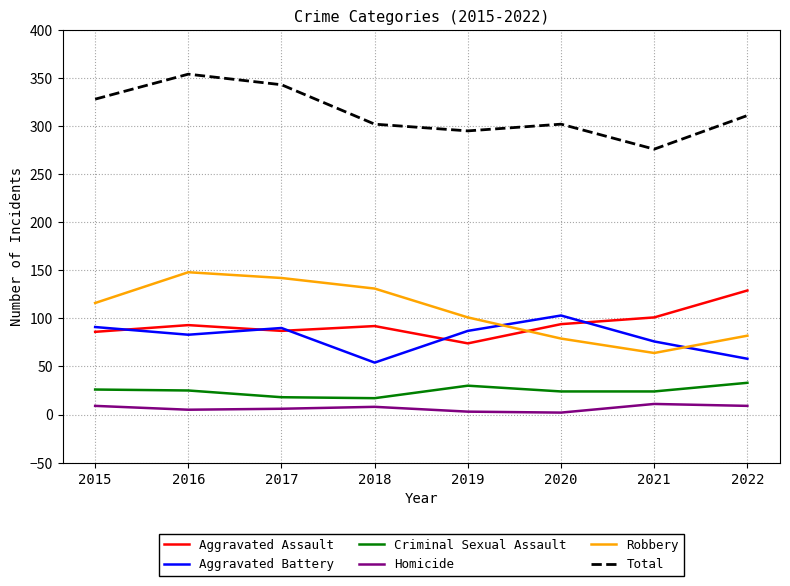

Is it true that Aggravated Battery equals 55 at 2020?

False